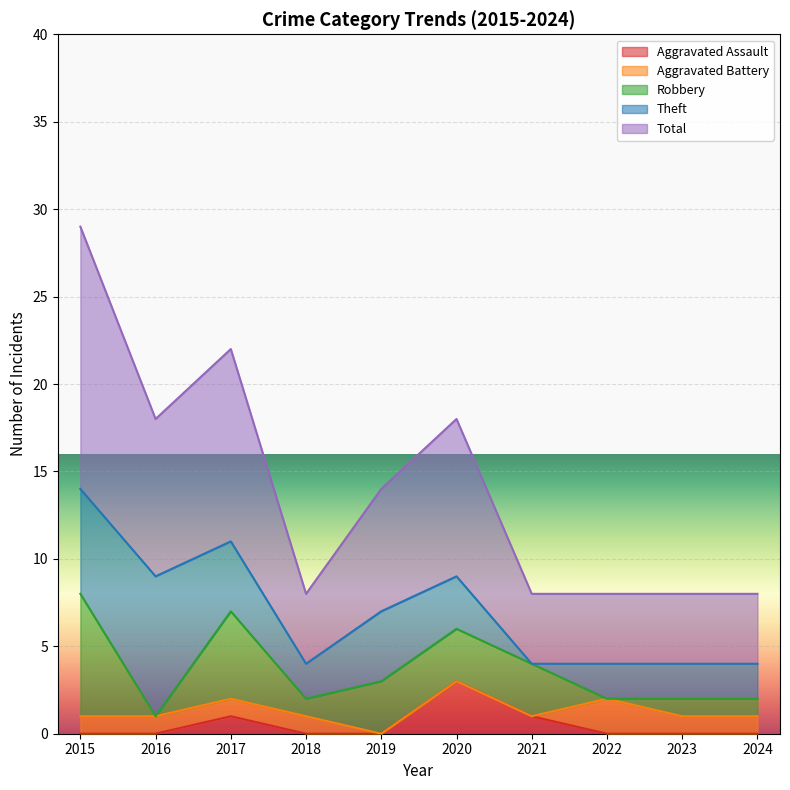

True or false: Theft has more than 2 points higher than both neighbors.

False